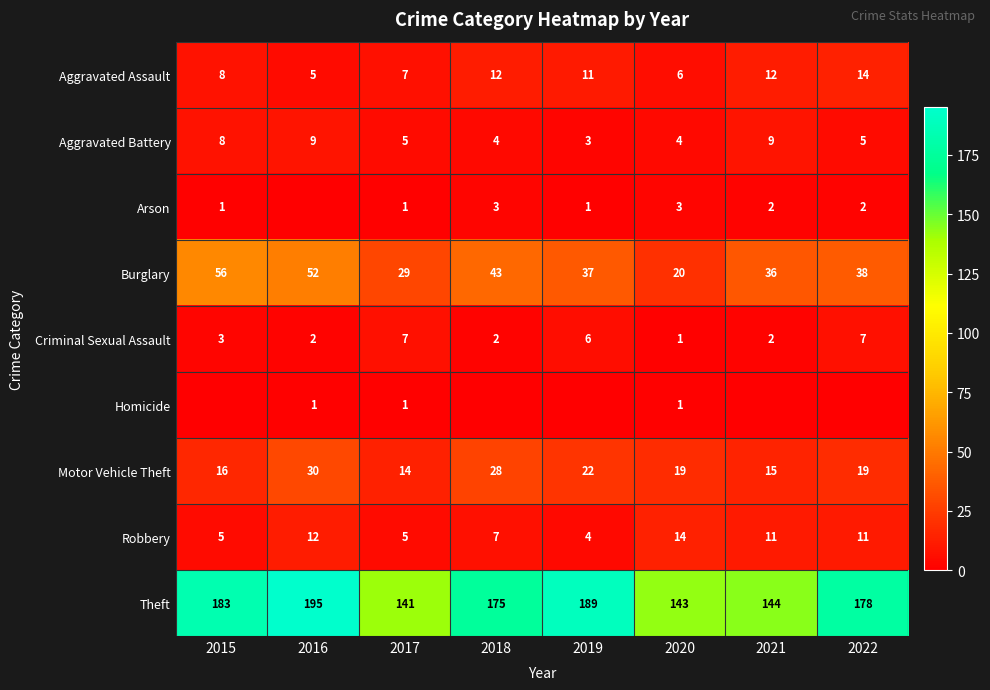

At how many categories does at least one series exceed 38?

8